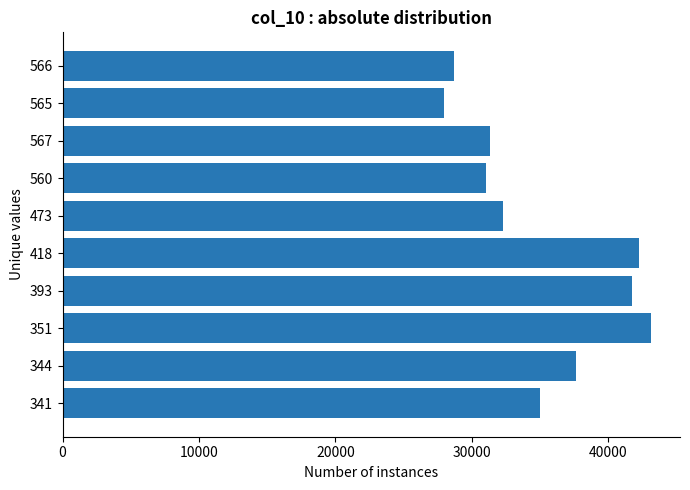

At which category does the chart reach its peak across all series?

351